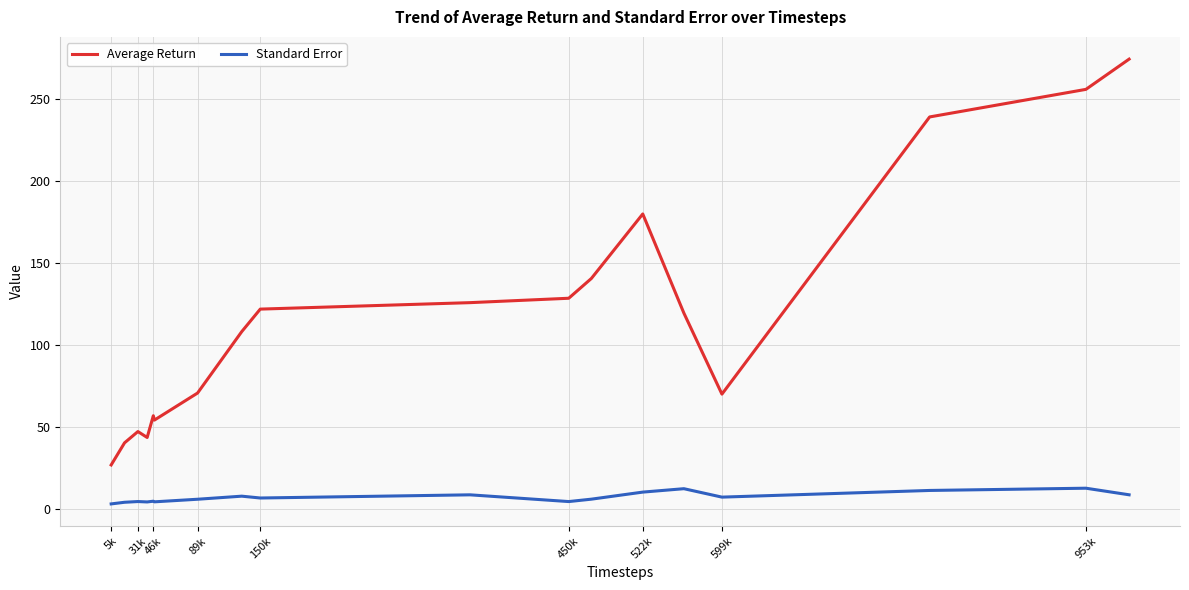

True or false: Average Return and Standard Error intersect in this chart.

False